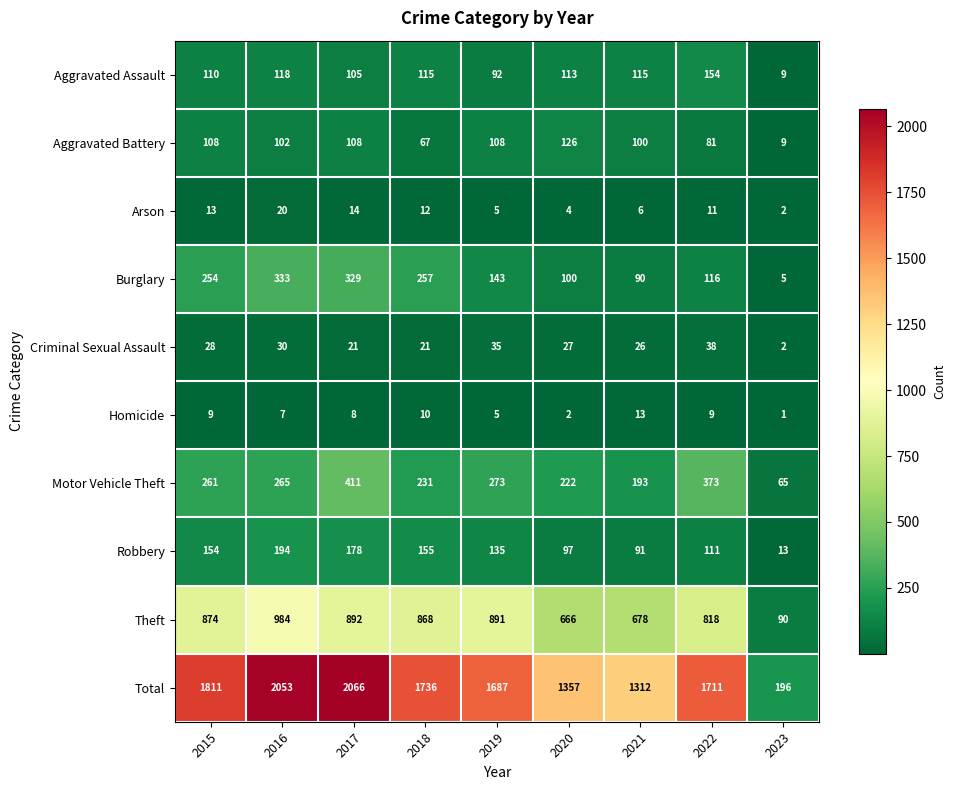

How many series are shown in this chart?

10